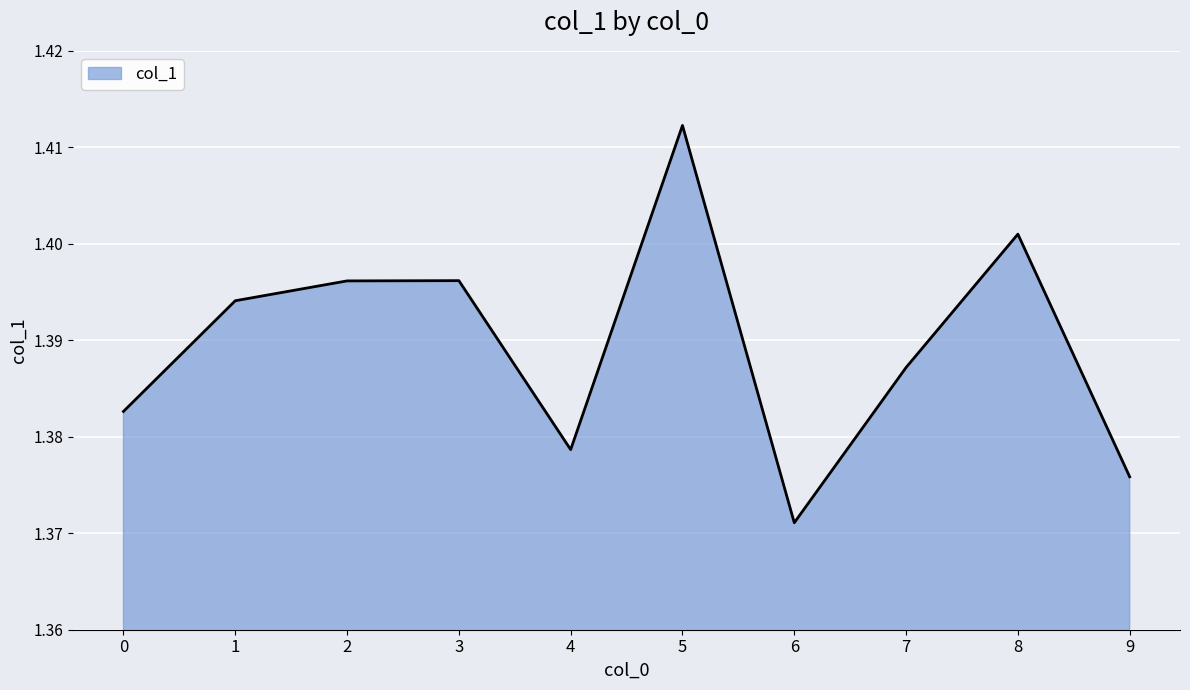

Where is the data nearest to the value 1?

6